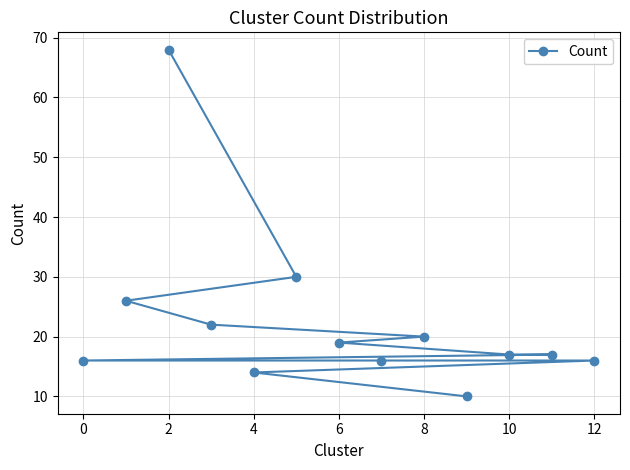

Reading left to right, transcribe all the data shown in this chart.

16	26	68	22	14	30	19	16	20	10	17	17	16